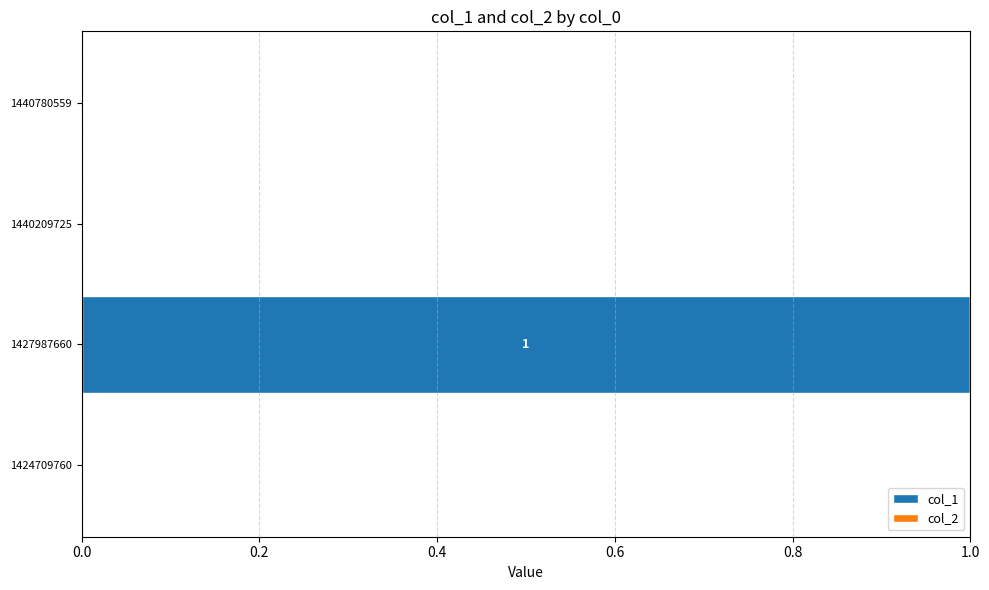

Are the bars horizontal?

Yes